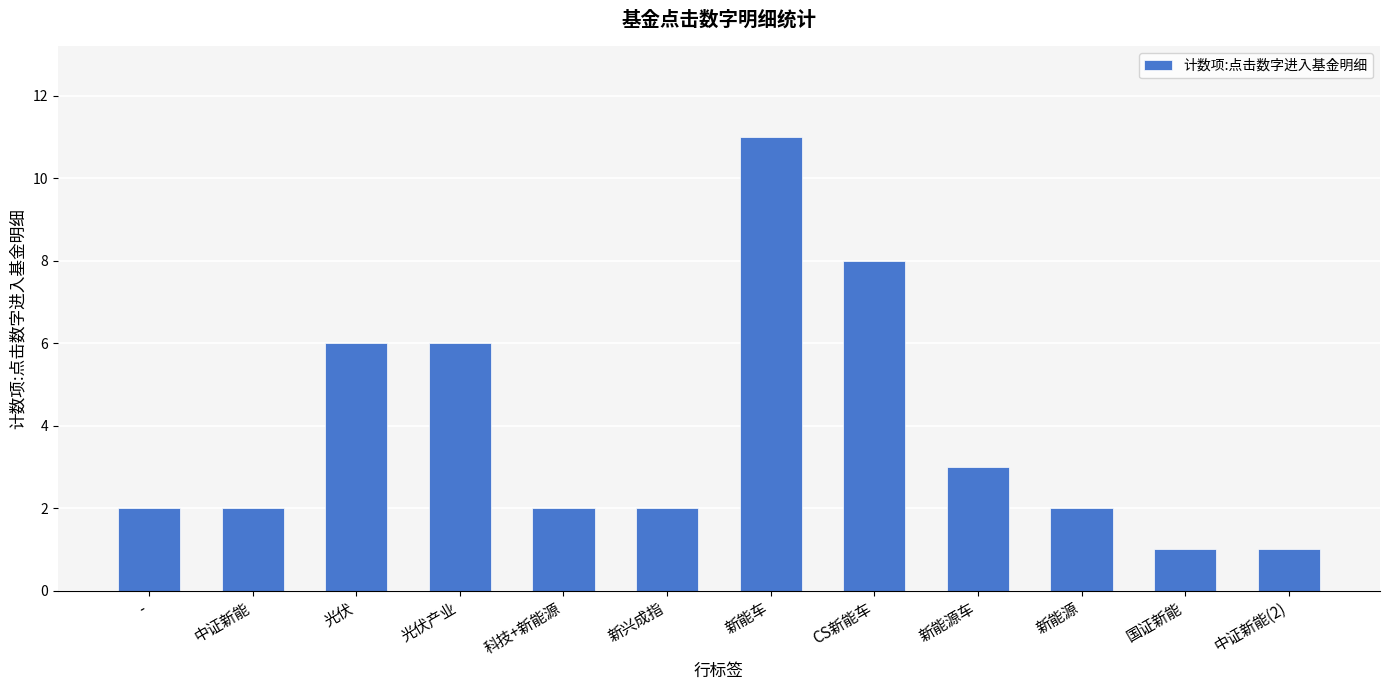

What is the difference between the second highest and minimum values?

7